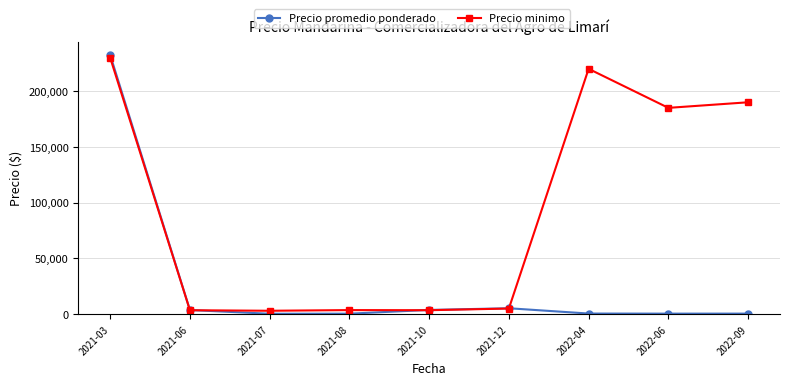

How many lines are shown in the chart?

2